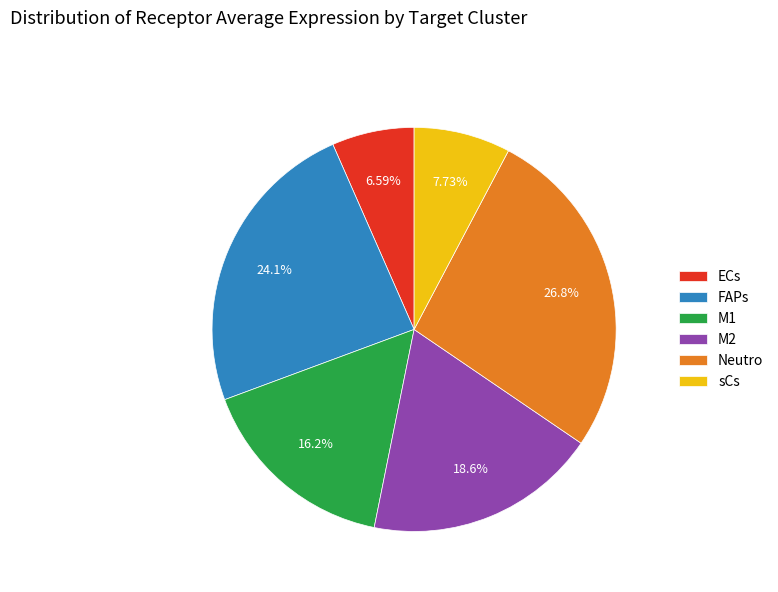

What percentage is the M1 slice, to the nearest percent?

16%